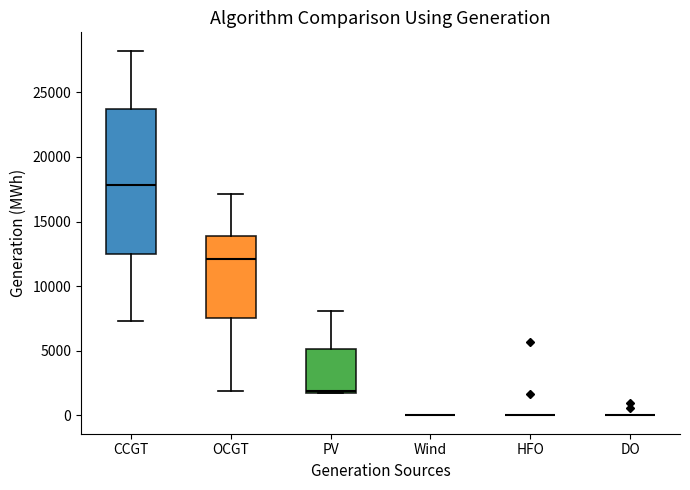

Reading left to right, transcribe this box plot: for each box, give where its median line is, the range the box spans, and where its two whiskers end, as read against the y-axis. The values are not printed on the chart, so give them approximately, as read against the axis.

CCGT: median 18000, box 12500 to 23500, whiskers 7500 to 28000
OCGT: median 12000, box 7500 to 14000, whiskers 2000 to 17000
PV: median 2000 (just above the box's lower edge), box 2000 to 5000, whiskers 1500 to 8000
Wind: box collapsed to a line at 0, whiskers 0 to 0
HFO: box collapsed to a line at 0, whiskers 0 to 0
DO: box collapsed to a line at 0, whiskers 0 to 0